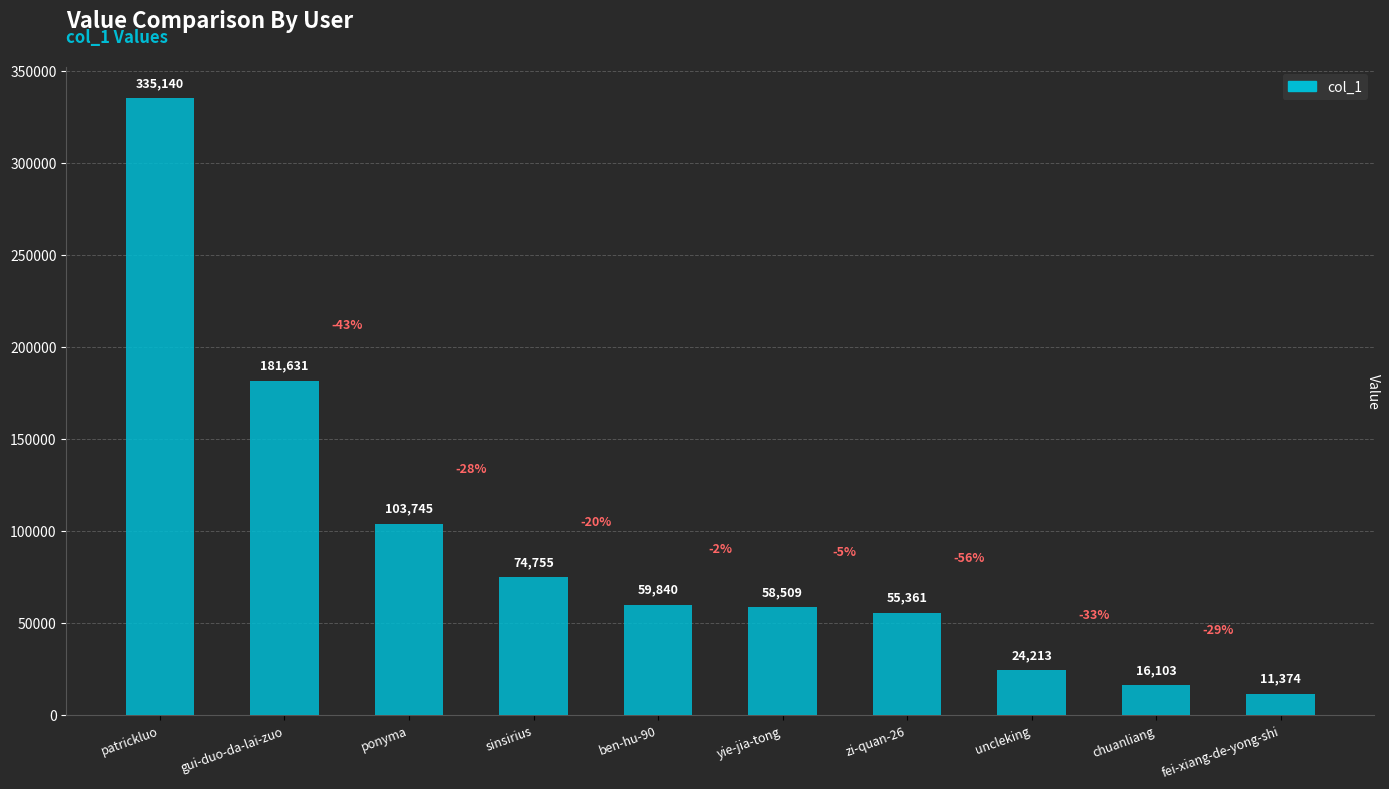

Rank the categories by value from lowest to highest.

fei-xiang-de-yong-shi, chuanliang, uncleking, zi-quan-26, yie-jia-tong, ben-hu-90, sinsirius, ponyma, gui-duo-da-lai-zuo, patrickluo